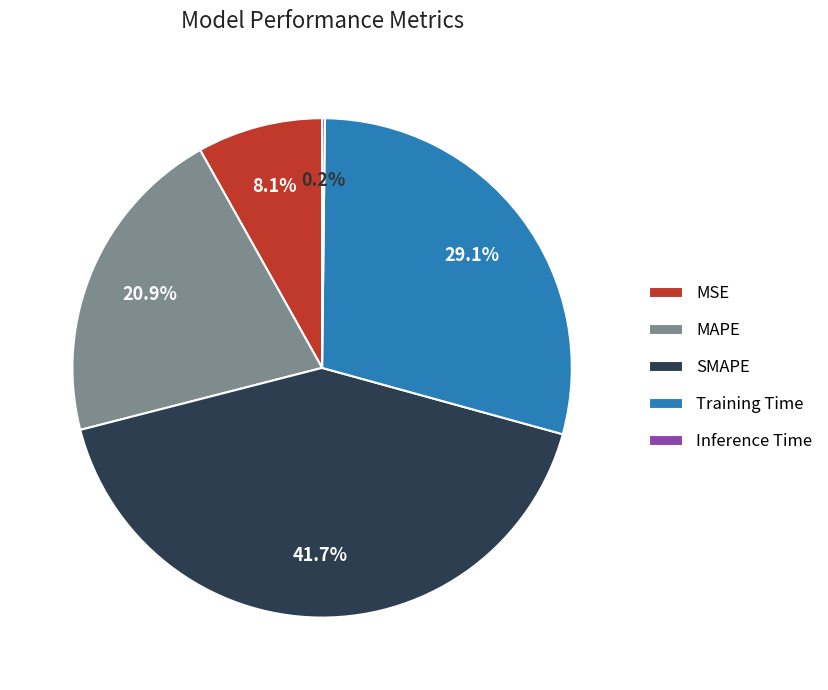

Is Training Time the majority of the pie?

No